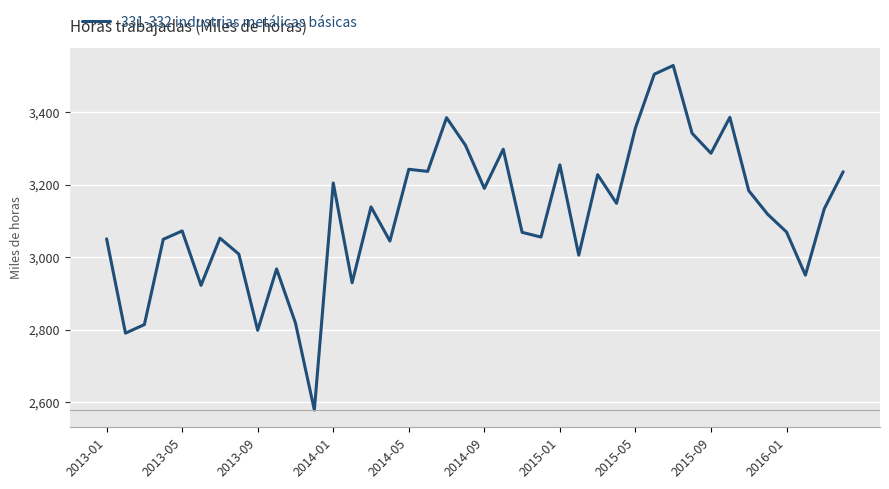

What is the smallest value displayed?

2578.7